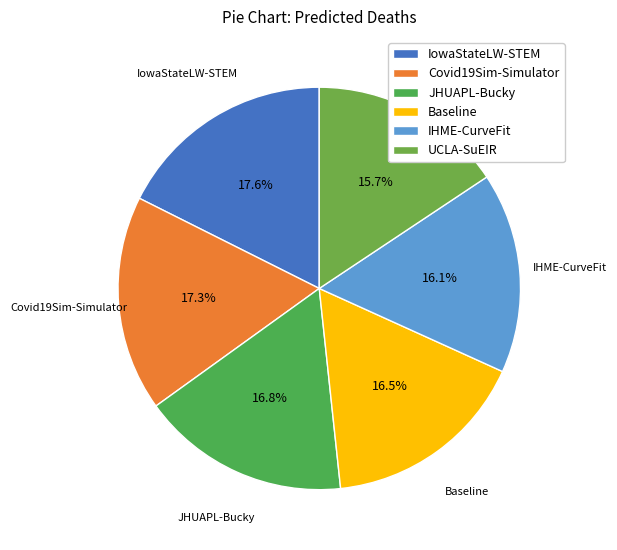

To the nearest percent, what is the difference between the UCLA-SuEIR and Baseline slice percentages?

1%